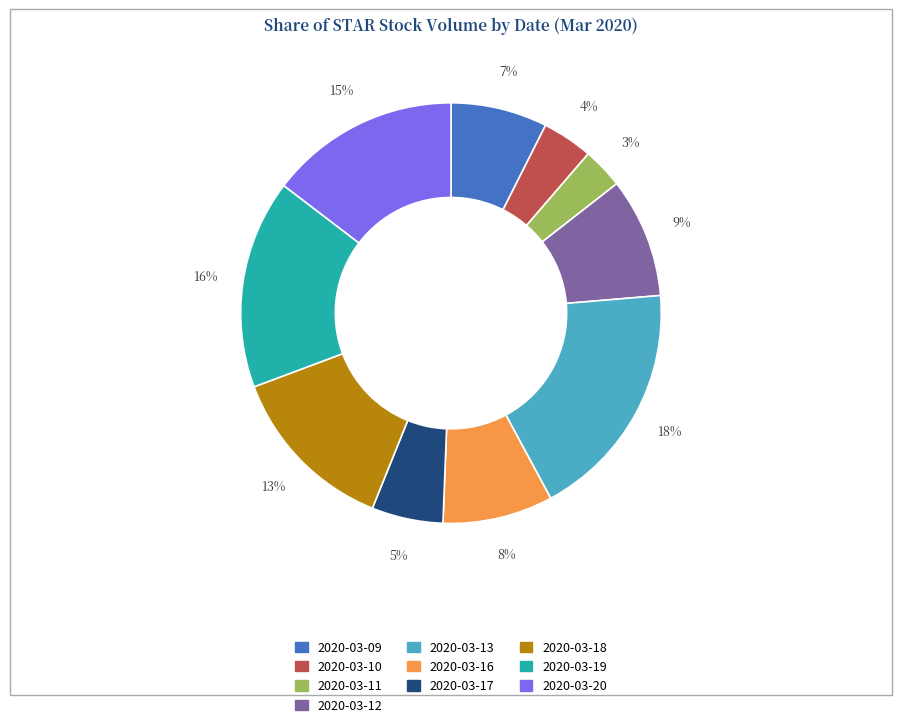

Does any single category account for the majority?

No